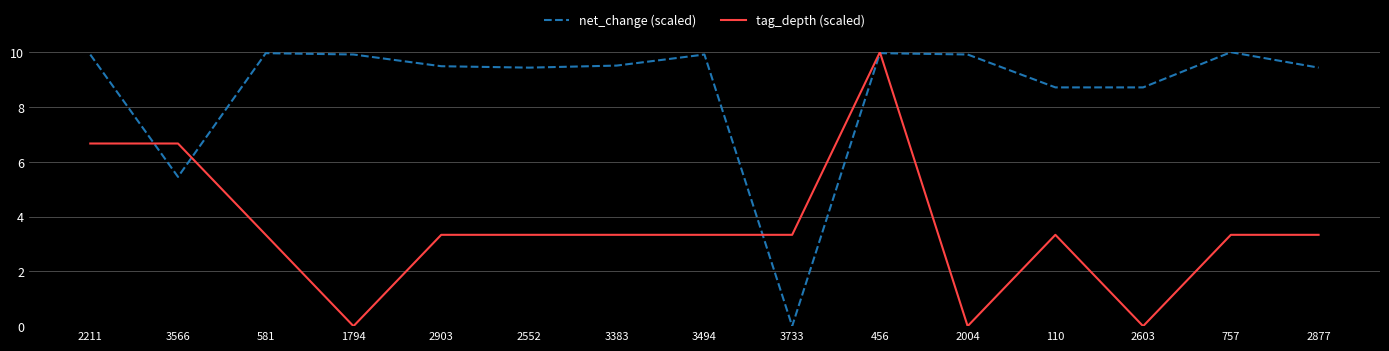

How many intersections are there between tag_depth (scaled) and net_change (scaled)?

4